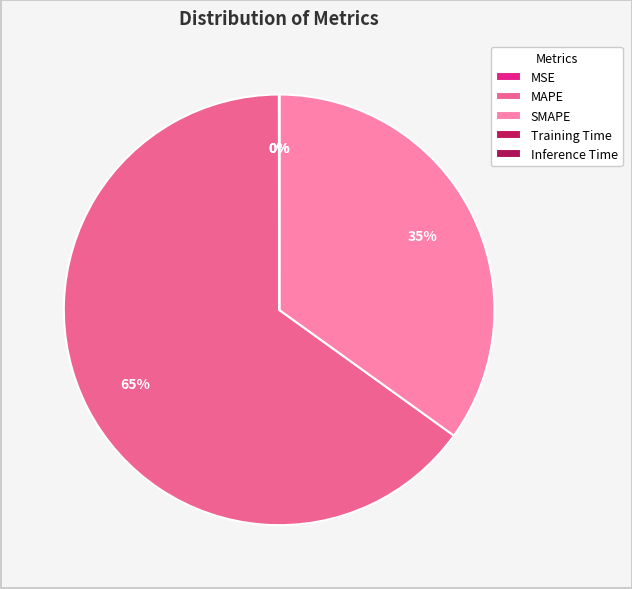

Combined, do SMAPE and MSE account for over 50%?

No